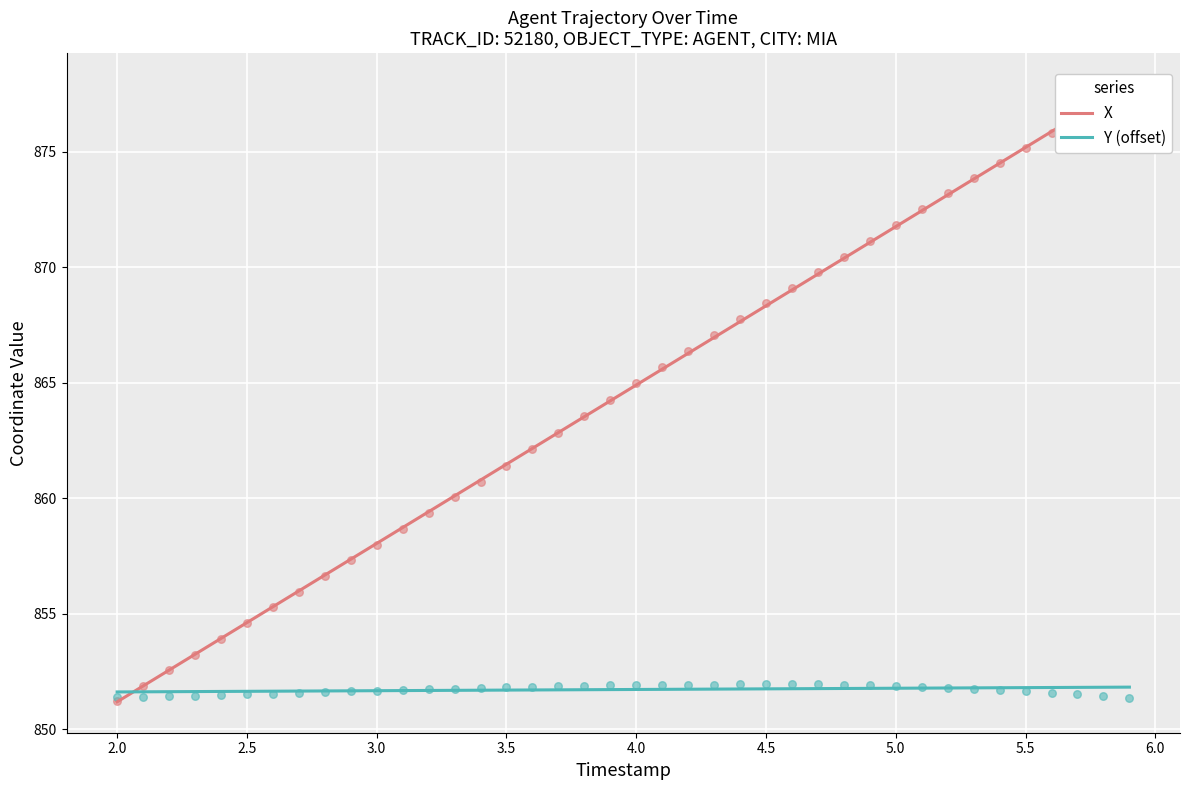

At how many categories does at least one series exceed 853?

37